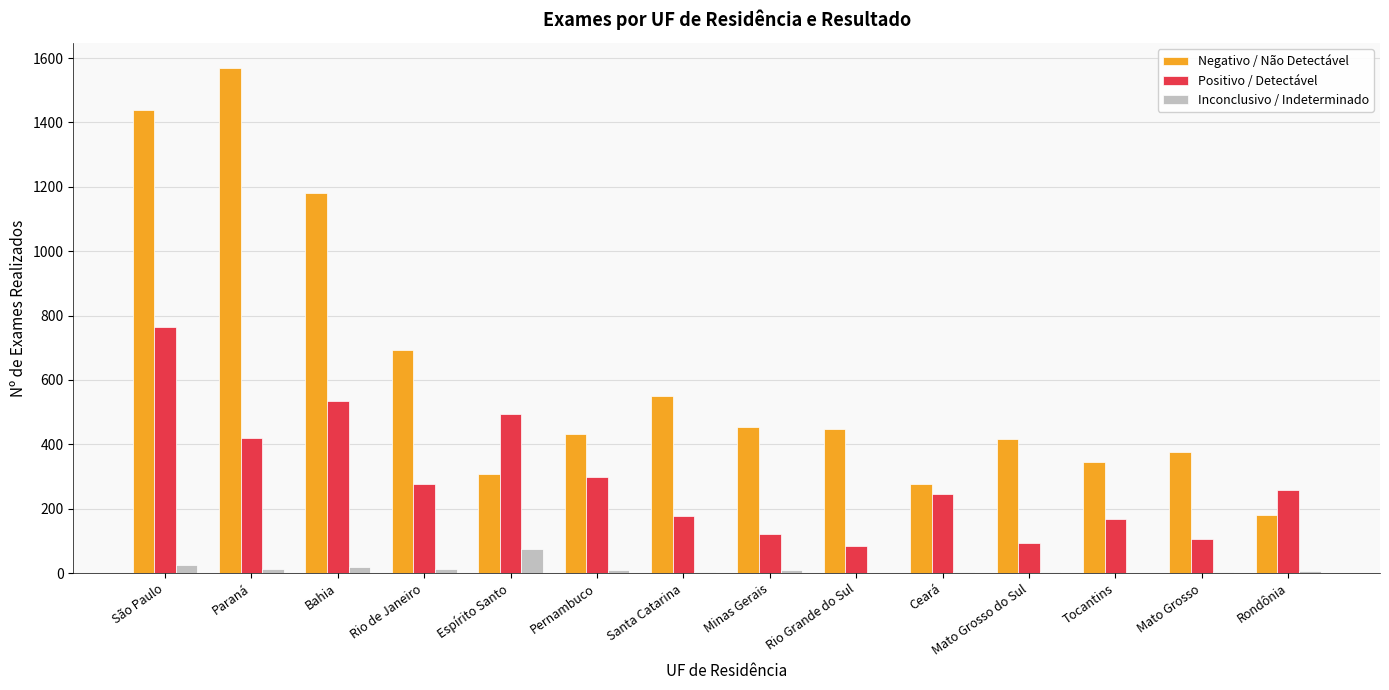

Which category has the highest value in the Negativo / Não Detectável series?

Paraná